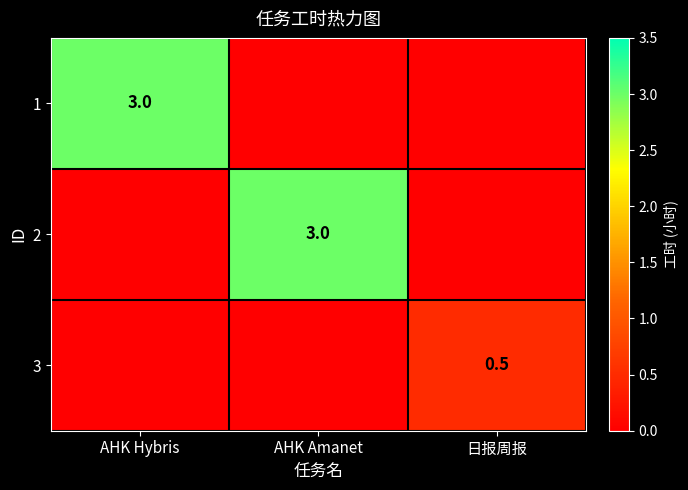

The value of 3 at 日报周报 is 0.8. True or false?

False